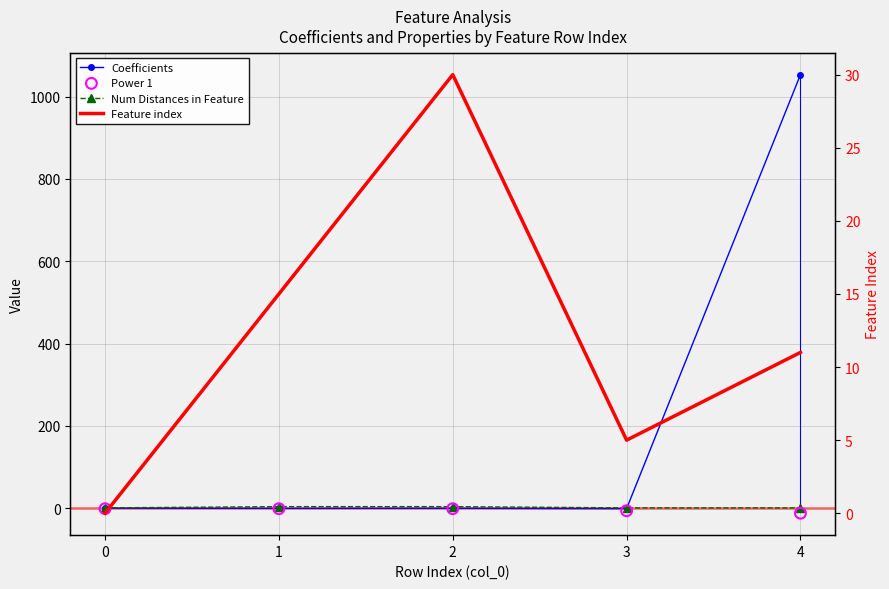

At how many categories does at least one series exceed 736?

1